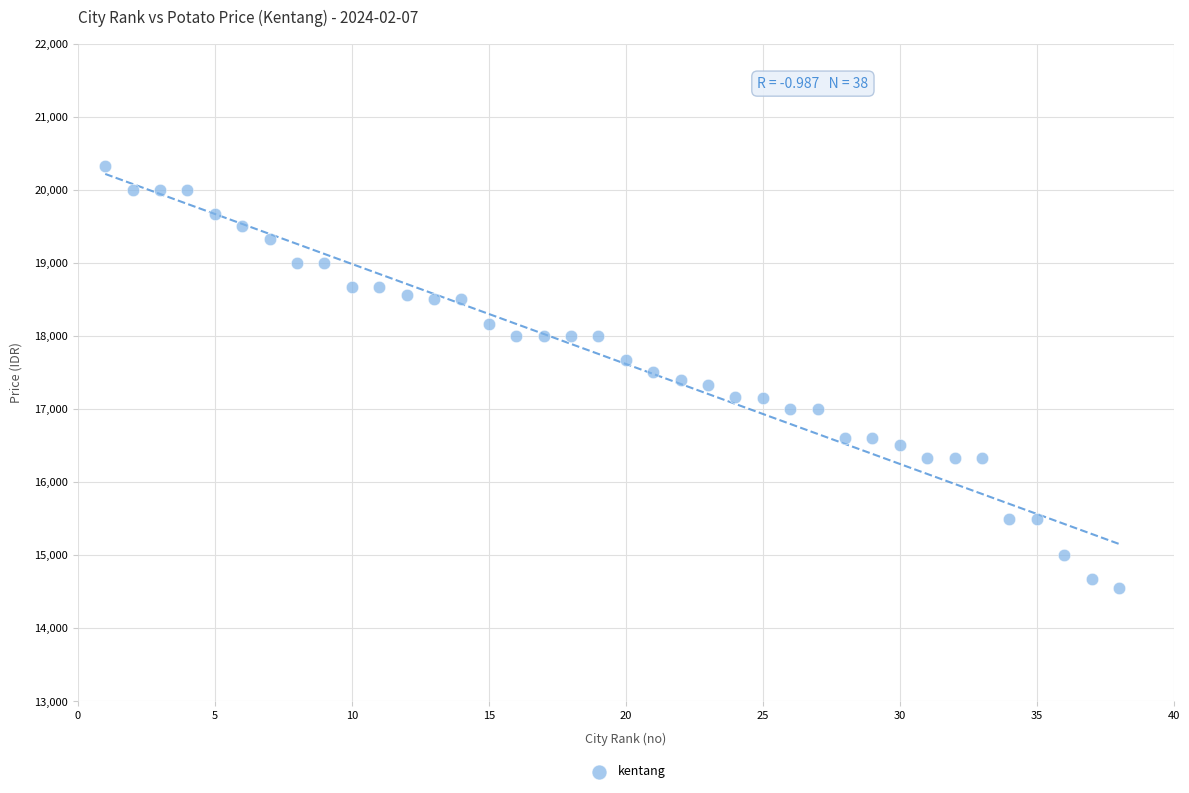

What is the range of Y values (max minus min)?

5783